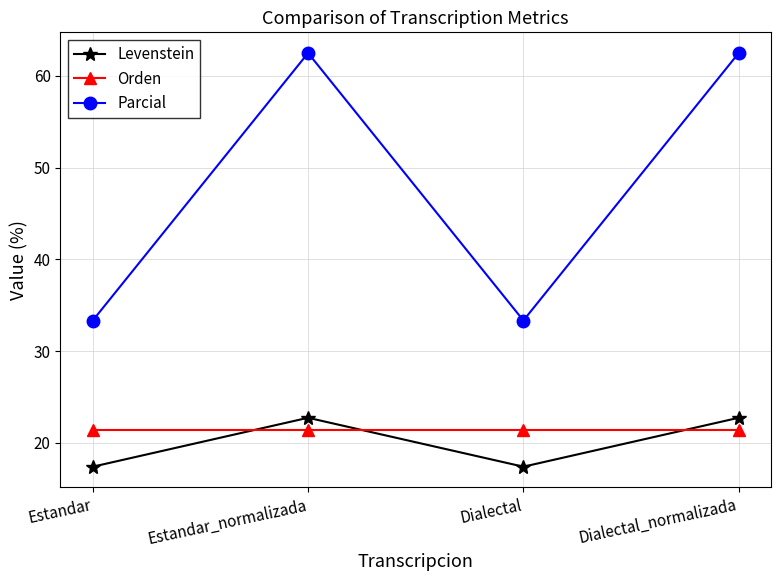

What is the value of the Orden point at the 1st from the left?

21.4